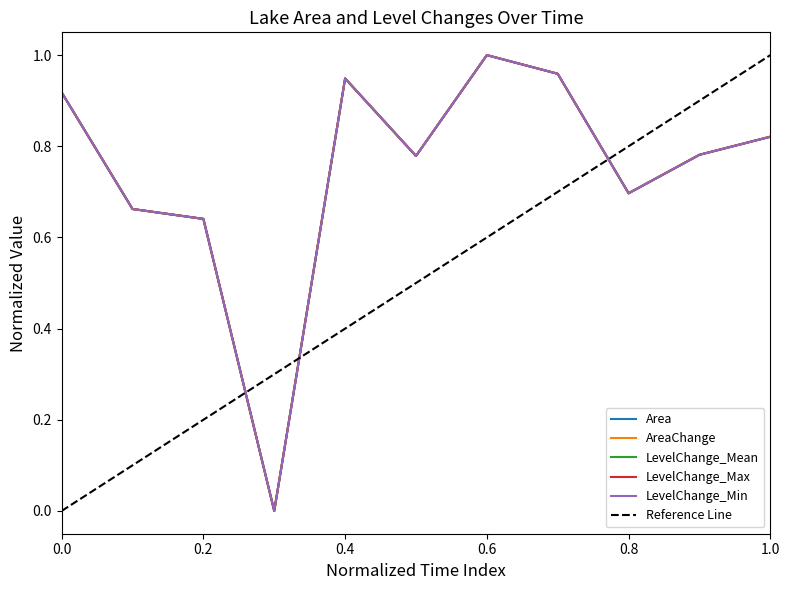

True or false: LevelChange_Mean and LevelChange_Max intersect in this chart.

True